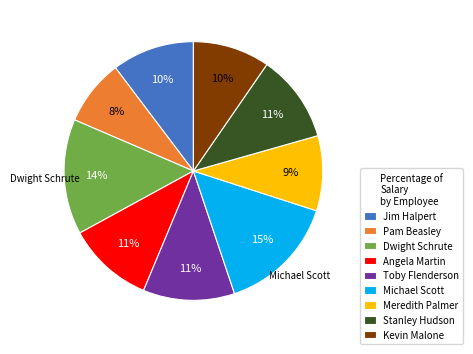

To the nearest percent, what percentage of the pie is Angela Martin?

11%